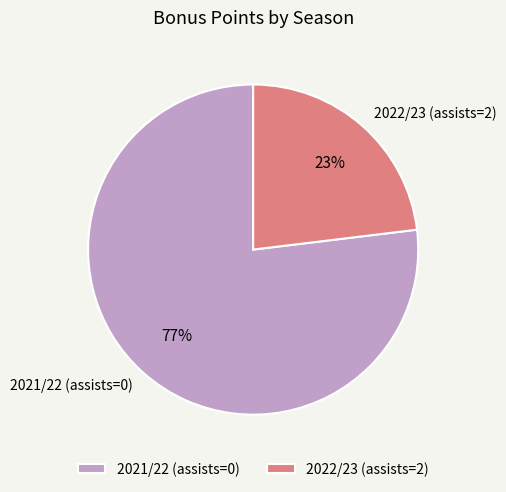

What percentage is the 2022/23 (assists=2) slice, to the nearest percent?

23%